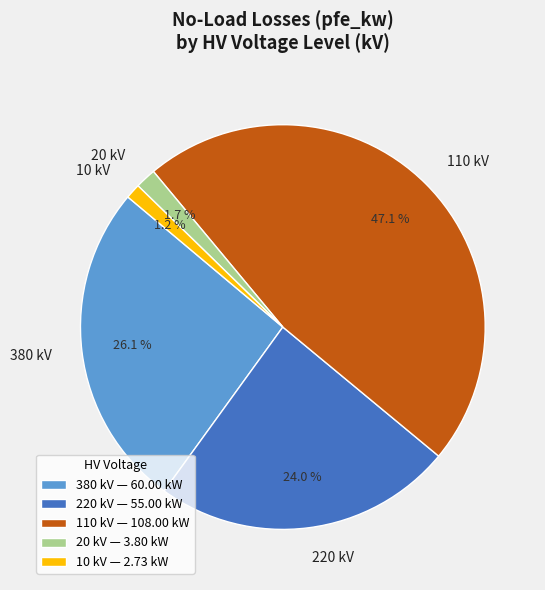

Which has a higher value, 10 kV or 220 kV?

220 kV